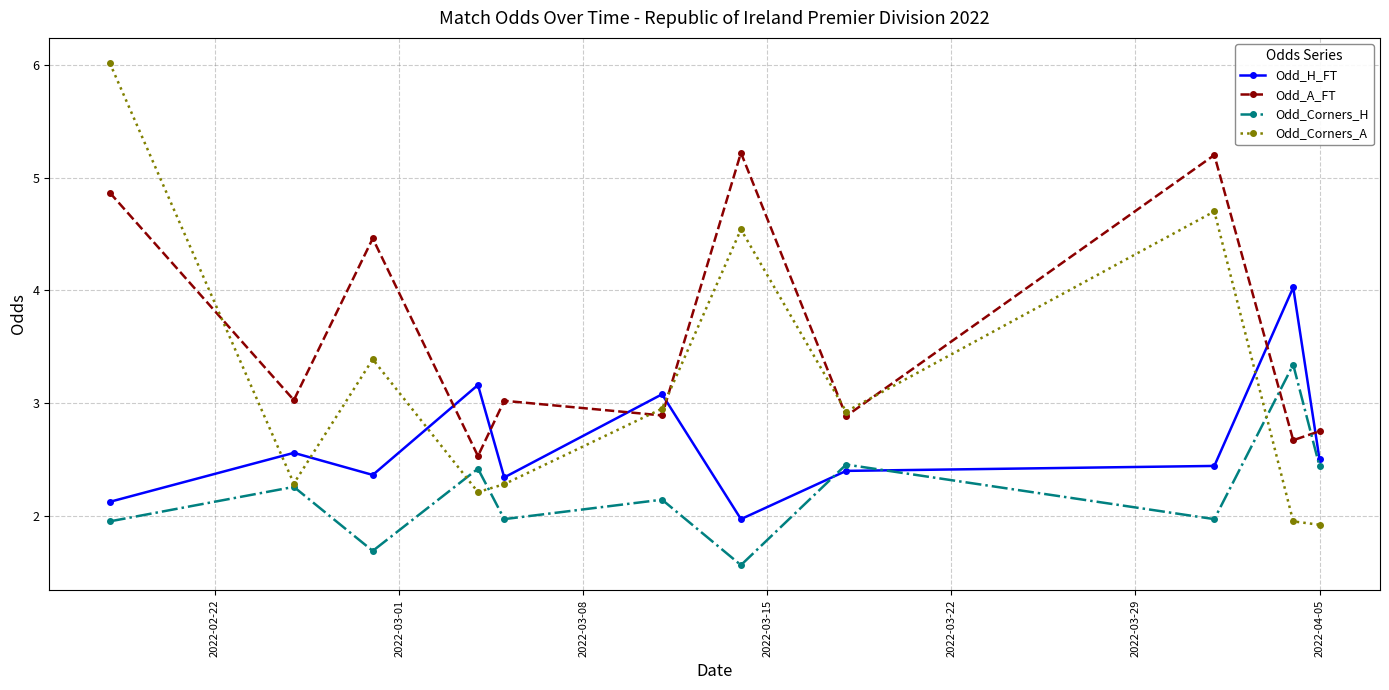

How many categories are shown in the chart?

11